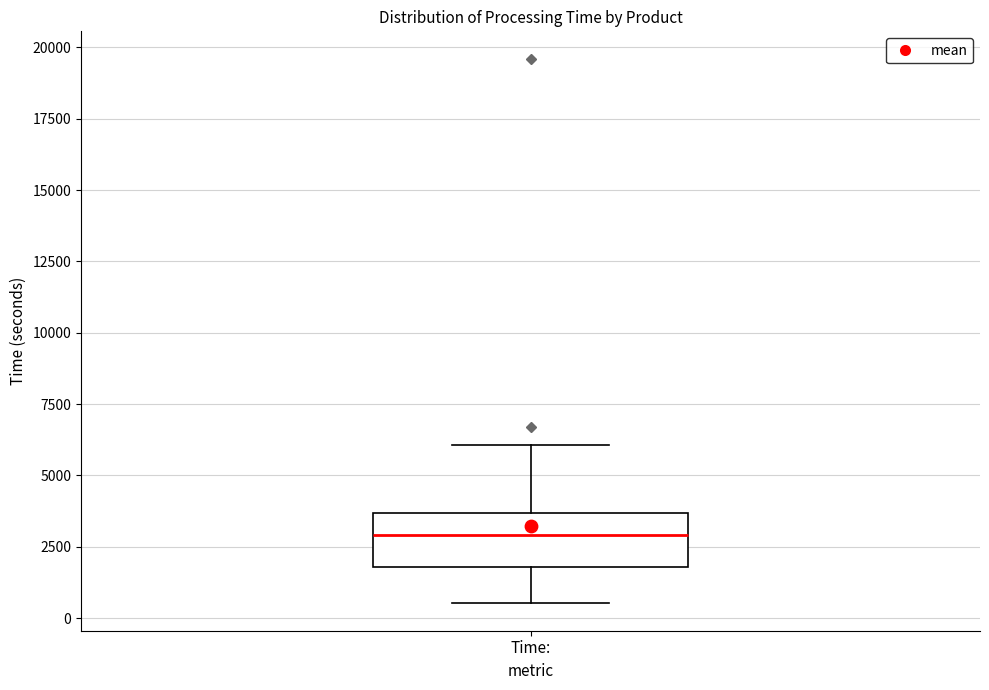

Read this box plot against the y-axis: the position of the median line, the range covered by the box, and the ends of both whiskers. The values are not printed on the chart, so give them approximately, as read against the axis.

median 3000, box 2000 to 3500, whiskers 500 to 6000